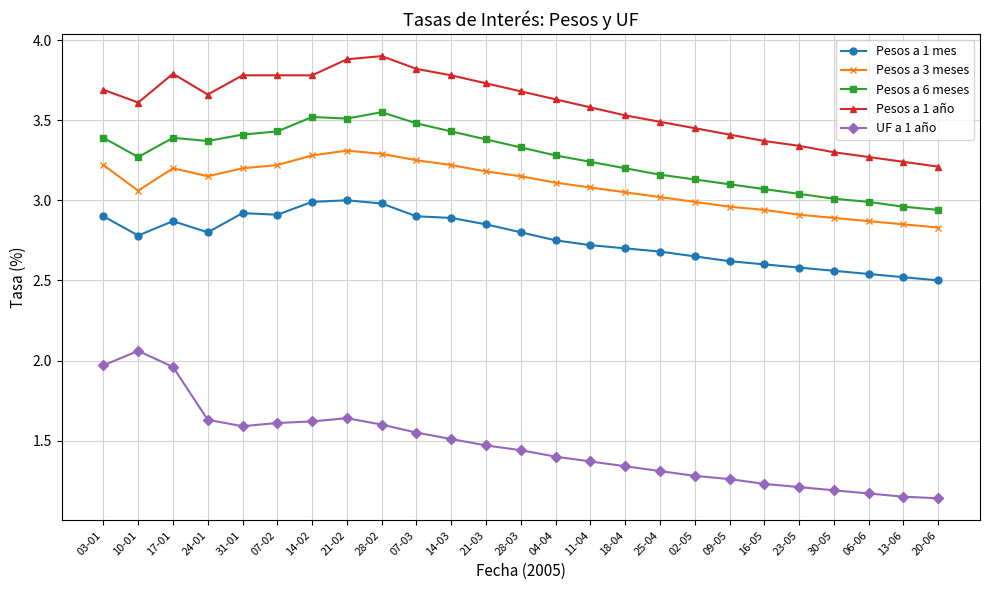

The value of Pesos a 1 mes at 14-02 is 5.3. True or false?

False